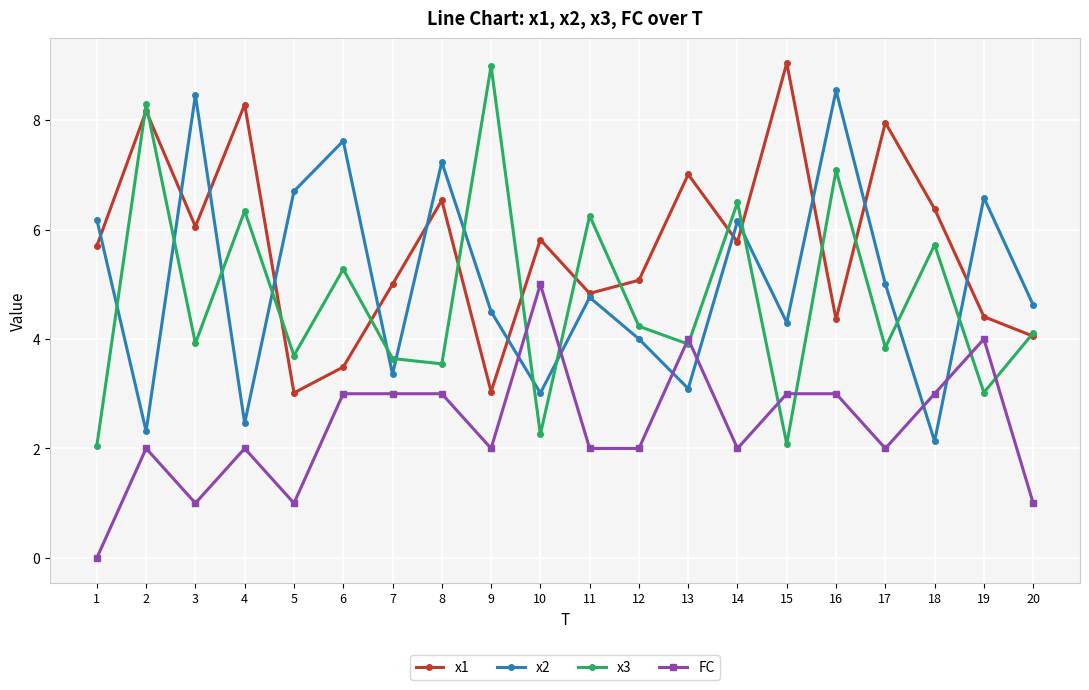

Count the number of categories in the chart.

20